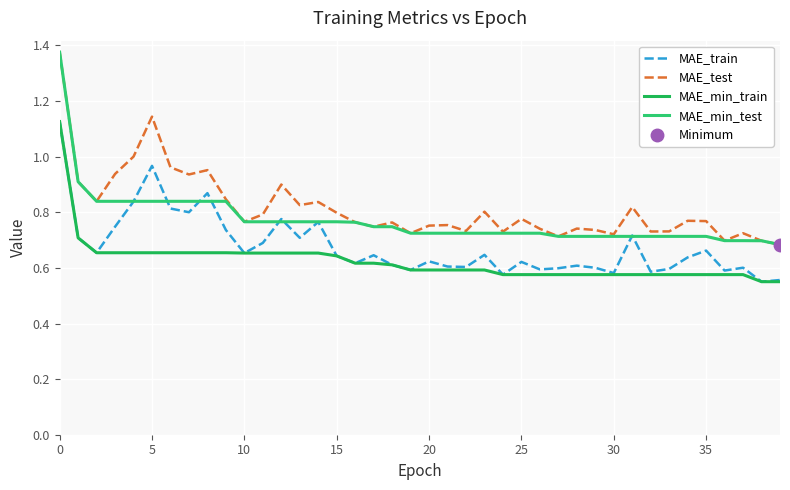

How many lines are shown in the chart?

4